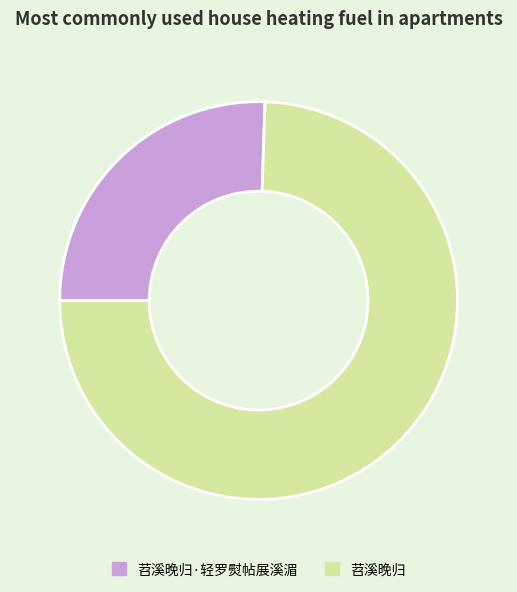

Rank the categories by value from lowest to highest.

苕溪晚归·轻罗熨帖展溪湄, 苕溪晚归